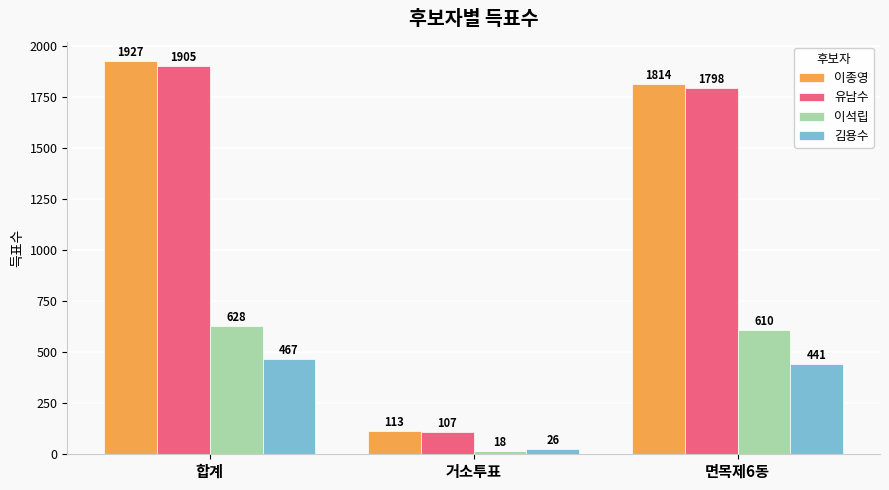

At how many categories does at least one series exceed 1187?

2